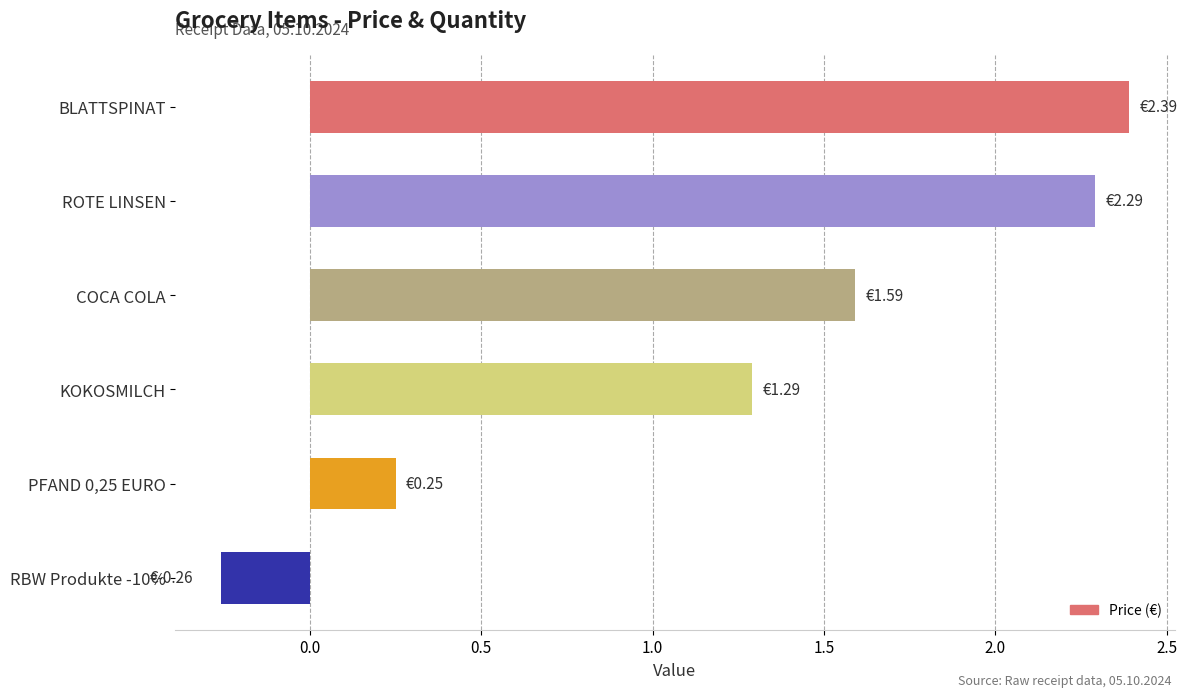

What is the average value?

1.3